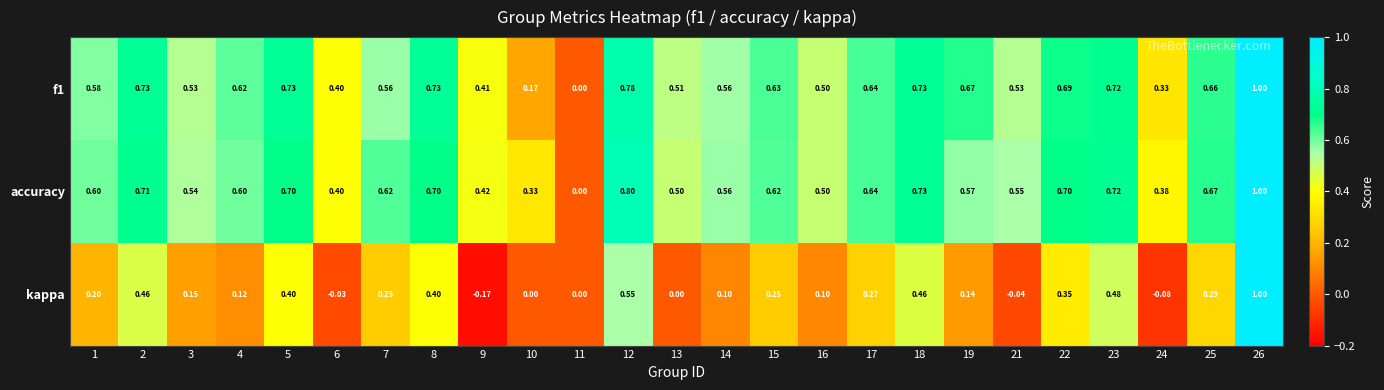

Which series has the largest total across all categories?

accuracy